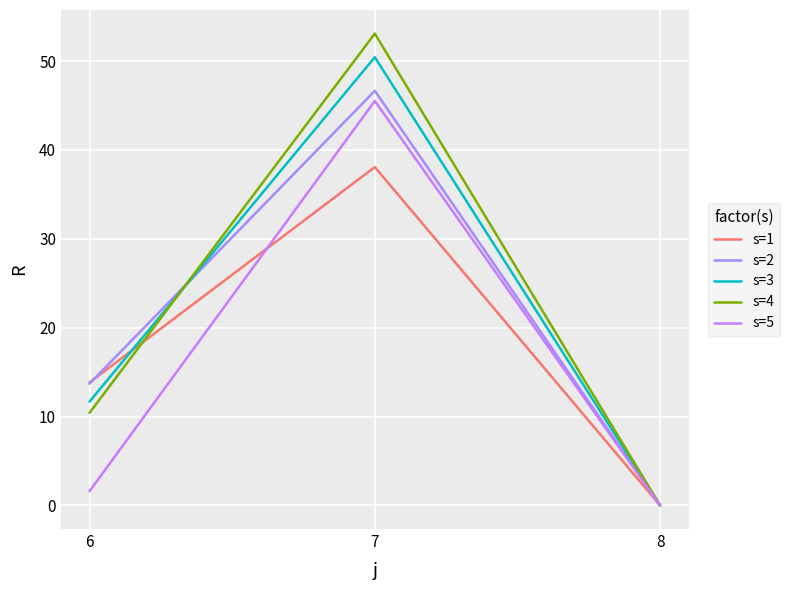

The s=4 series shows 36.9 at 7. True or false?

False